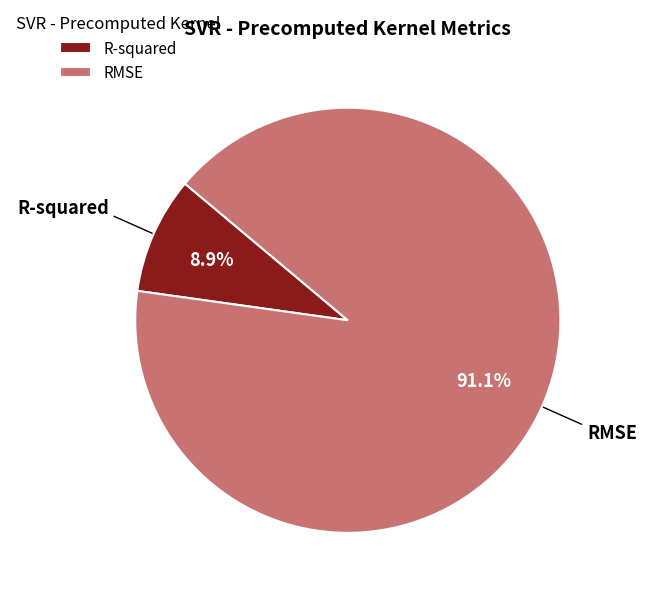

True or false: RMSE accounts for 91% of the total.

True